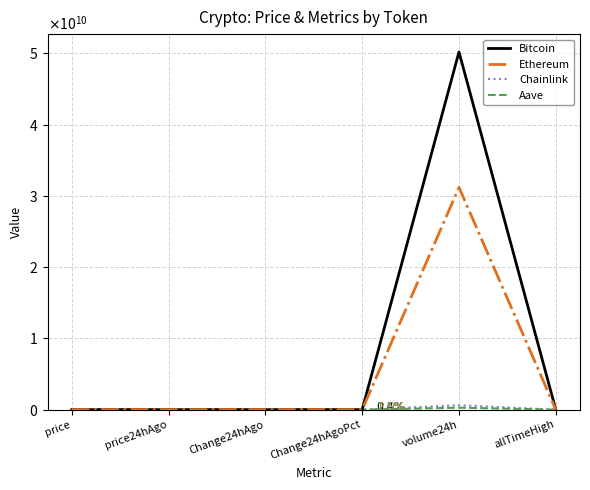

How many interior local peaks does the Aave series have?

1